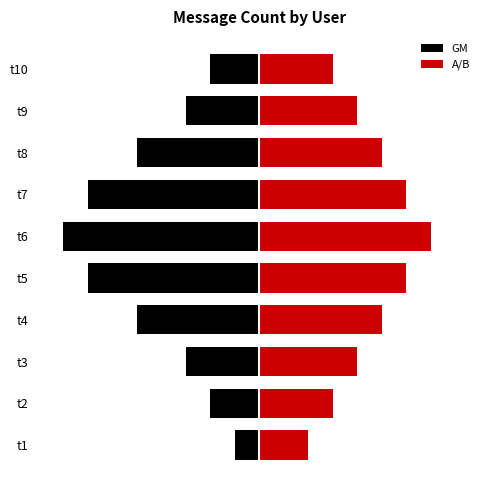

Which series has the largest total across all categories?

A/B